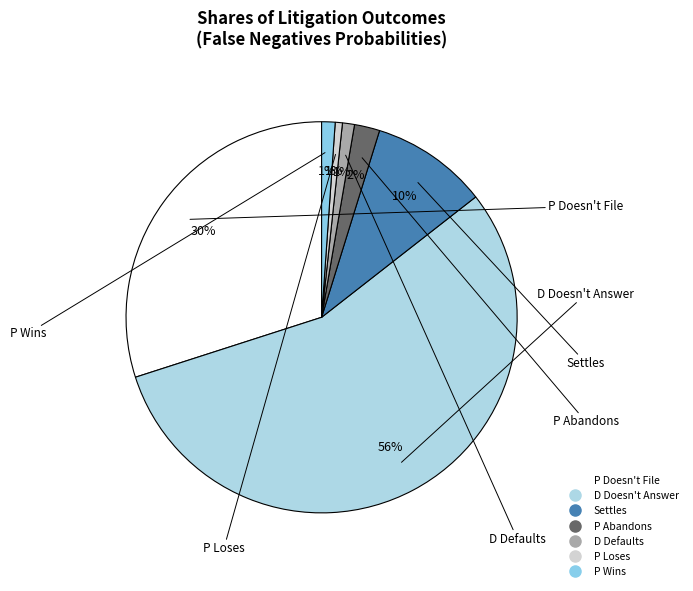

The D Defaults slice represents 11% of the pie. True or false?

False